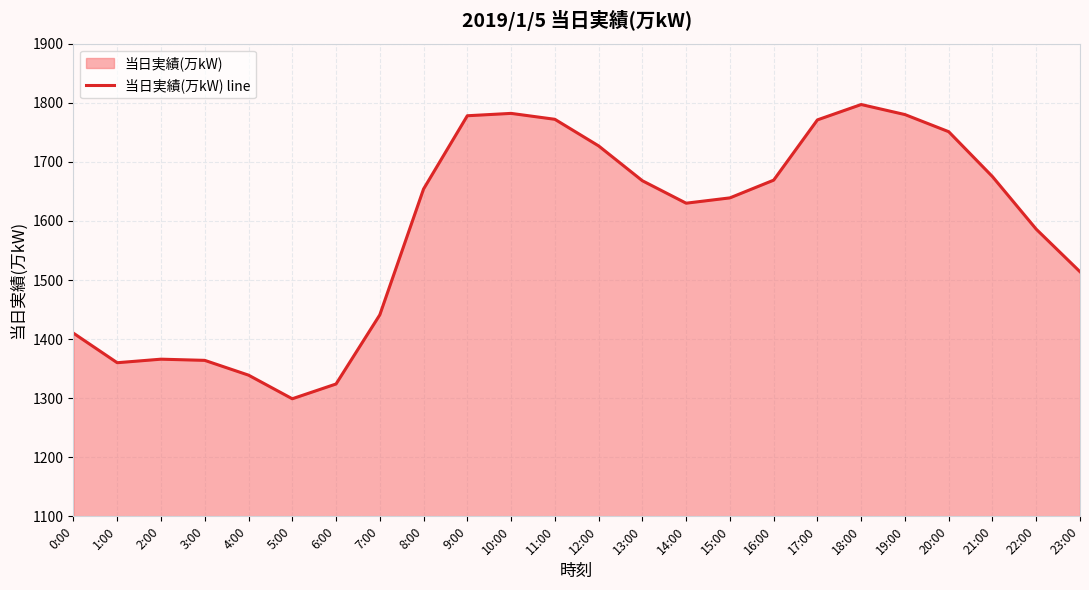

Is it true that the value at 12:00 is 2528?

False